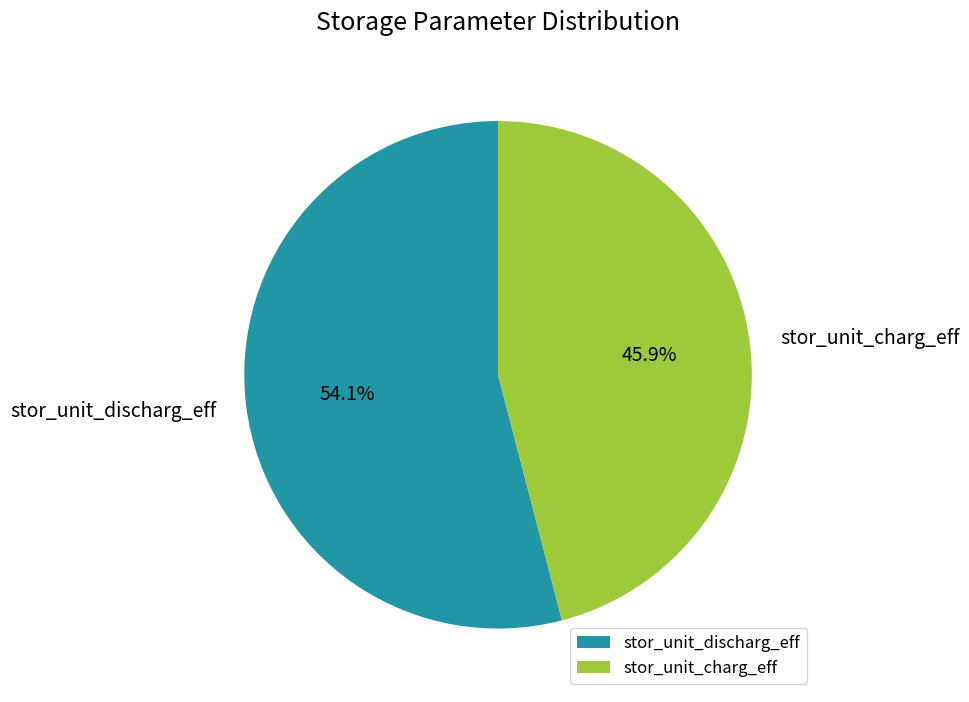

Which has a higher value, stor_unit_charg_eff or stor_unit_discharg_eff?

stor_unit_discharg_eff